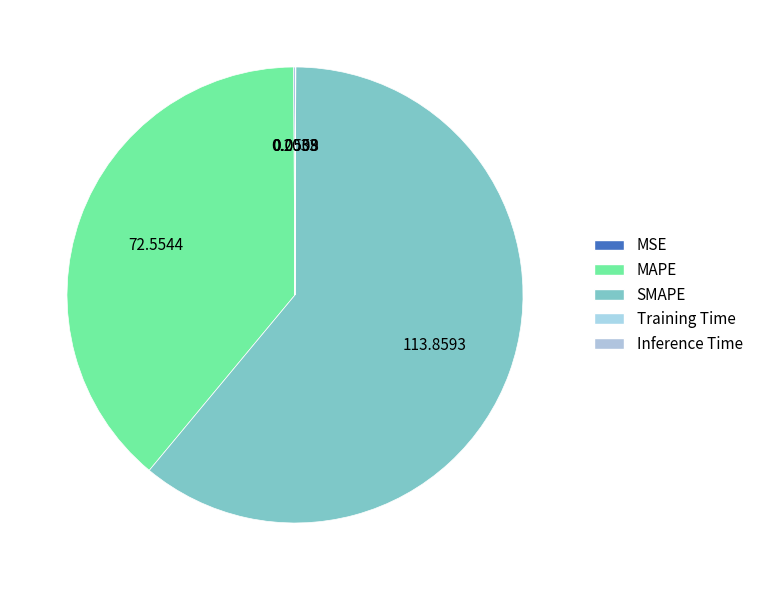

Count the number of slices in the pie.

5